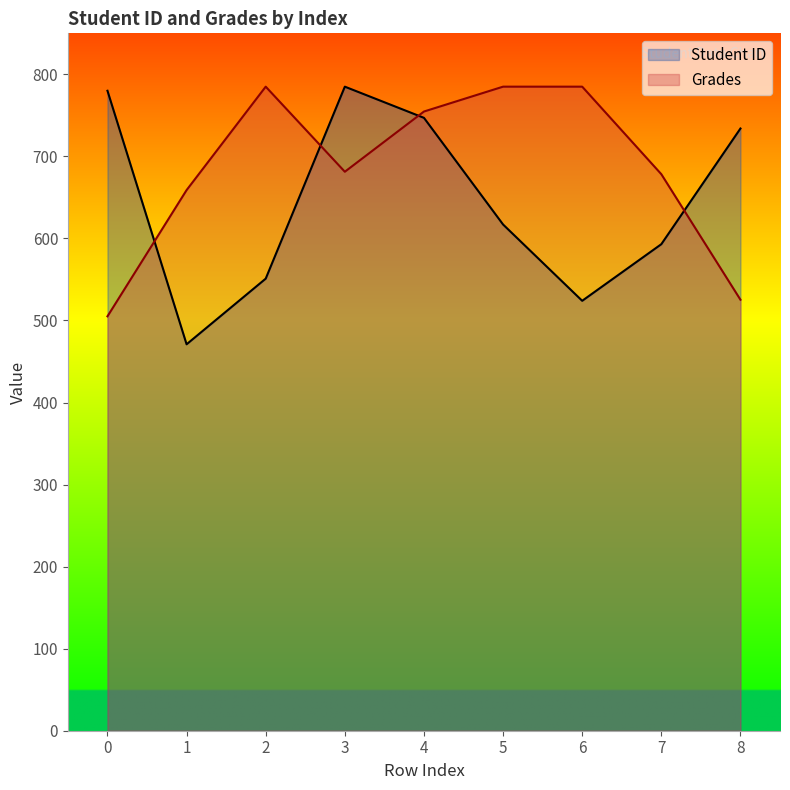

What is the value of the Student ID point at the 2nd from the left?

471.0